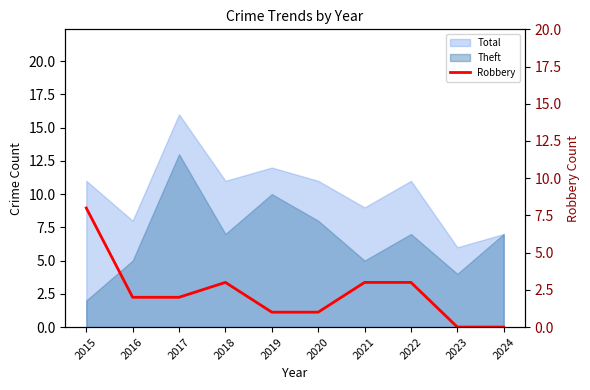

Reading left to right, what are all the values shown in this chart?

8	2	2	3	1	1	3	3	0	0